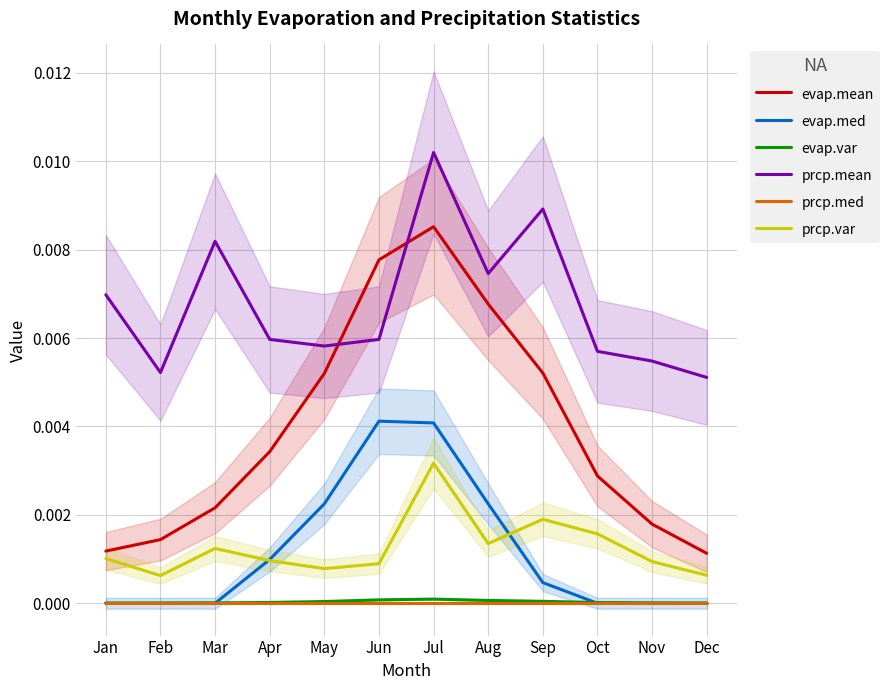

Which series has the largest total across all categories?

prcp.mean